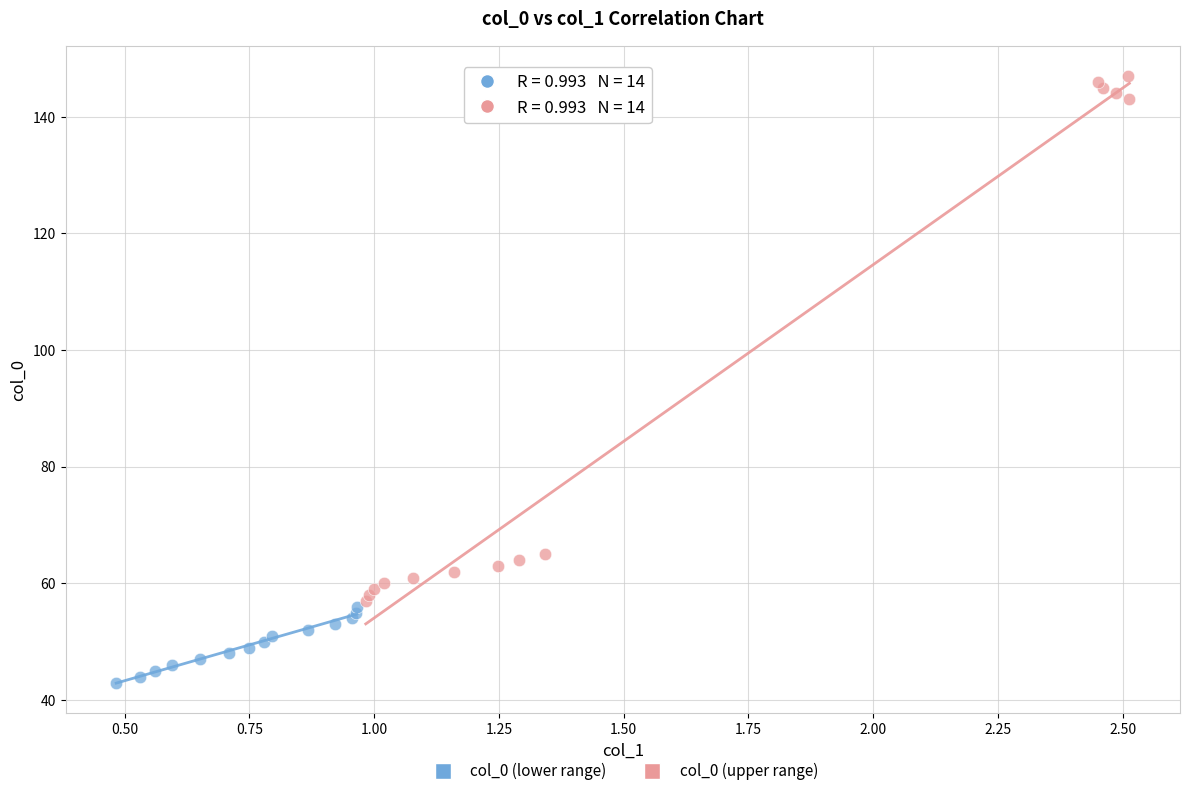

Which series has the widest spread of Y values?

col_0 (upper range)